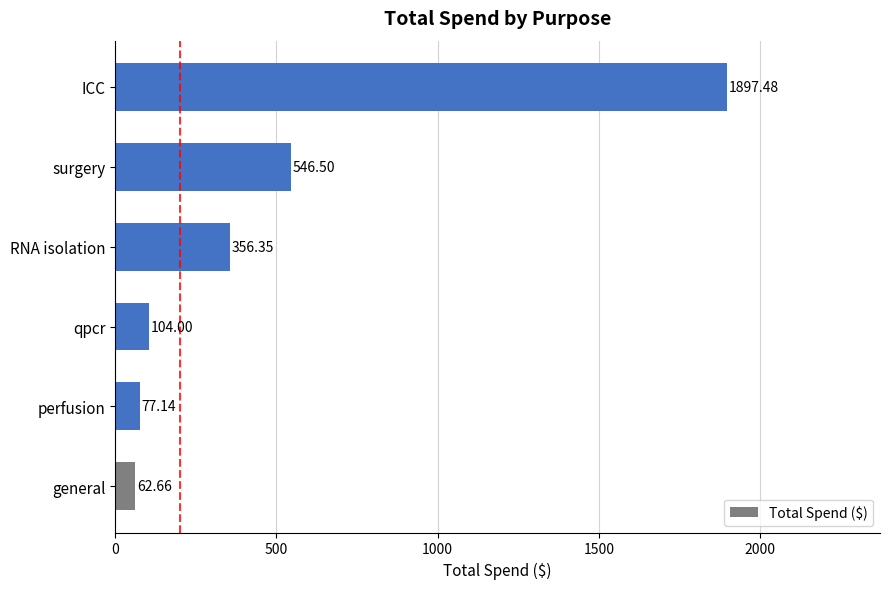

Rank the categories by value from highest to lowest.

ICC, surgery, RNA isolation, qpcr, perfusion, general